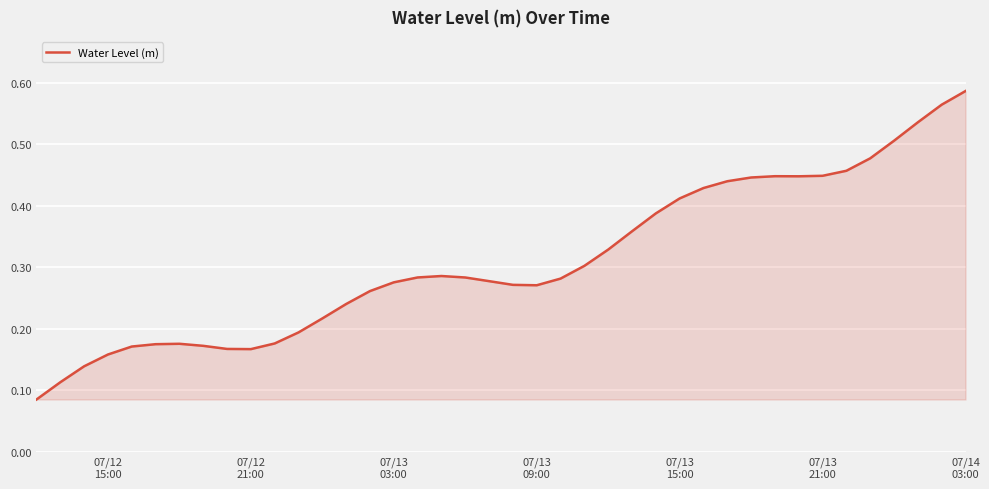

How many lines are shown in the chart?

1